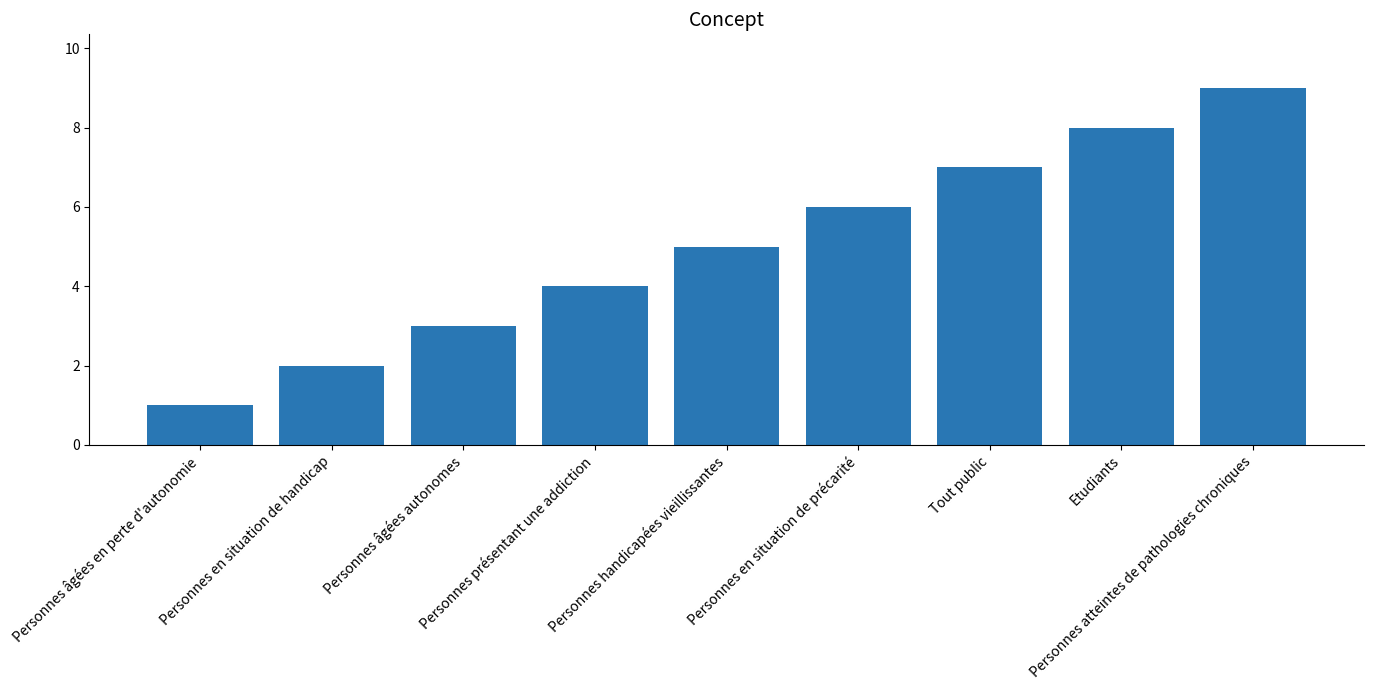

How many values are between 3 and 7?

5